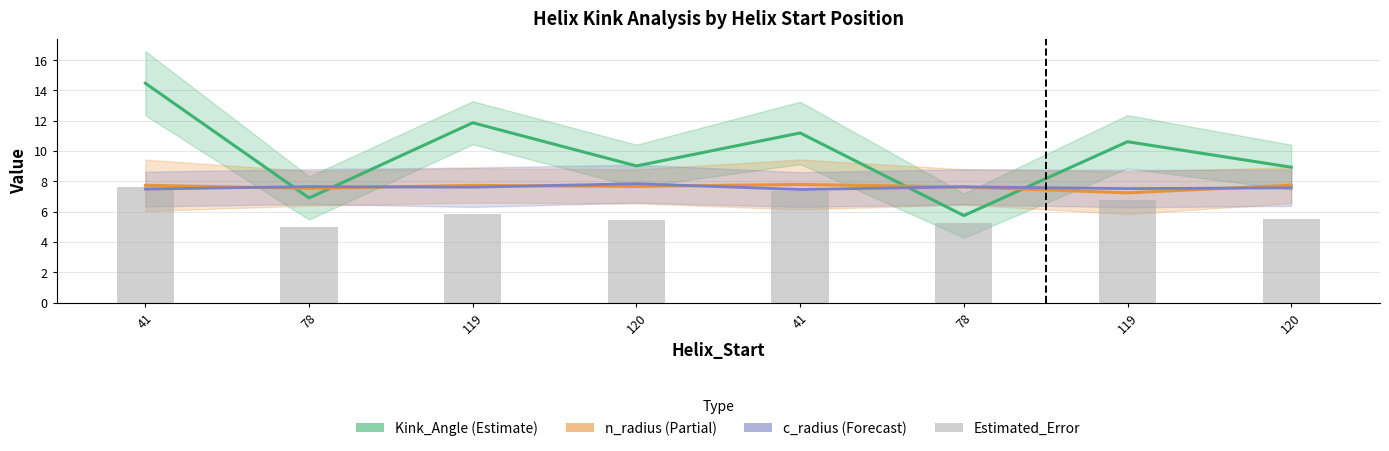

What is the label of the 4th bar from the right?

41